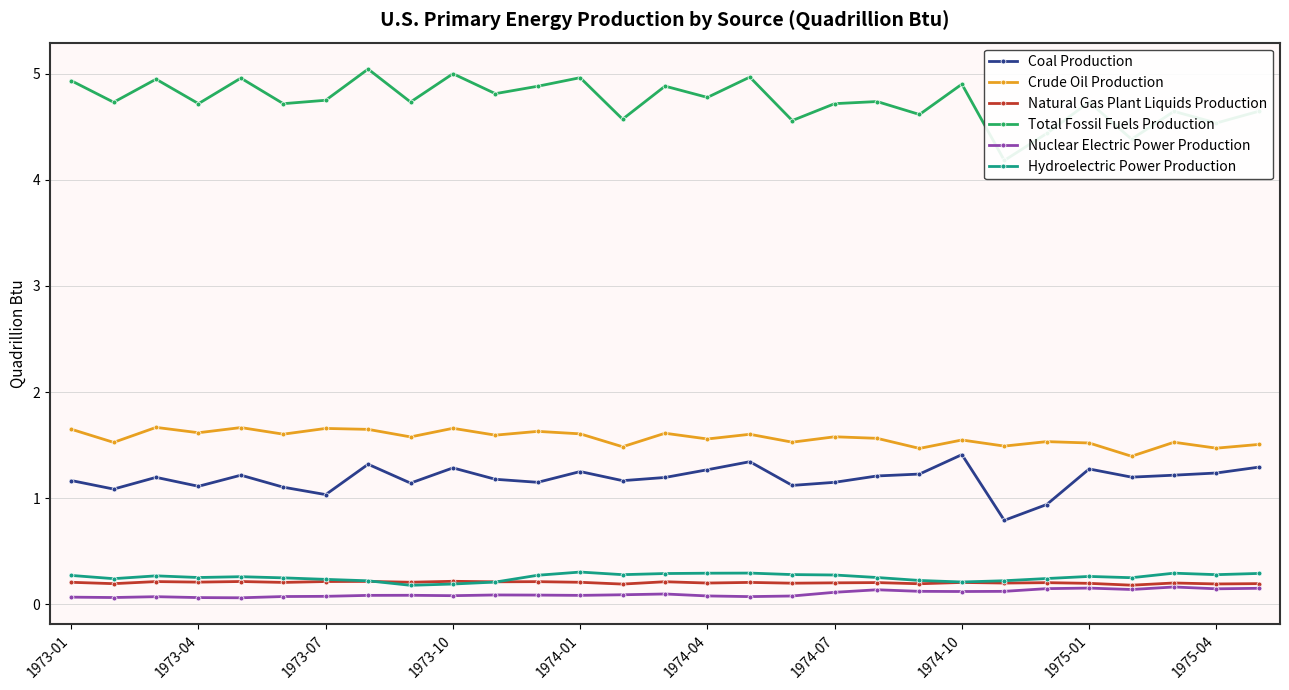

How many distinct data groups are displayed?

6